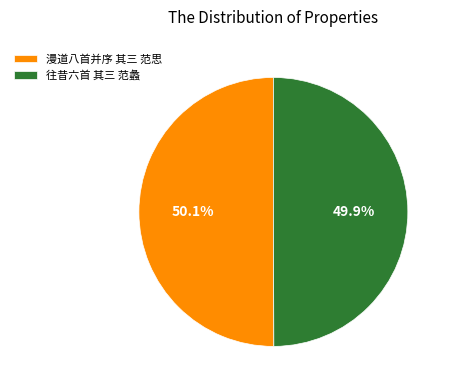

How much of the chart is everything except 漫道八首并序 其三 范思?

49.9%